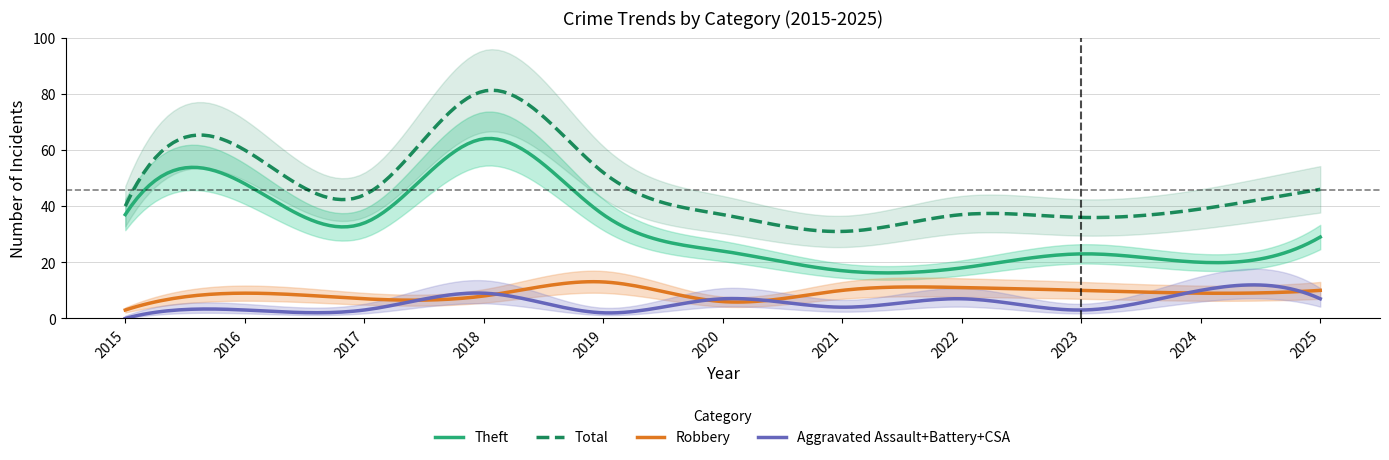

What is the value of the Theft point at the 7th from the left?

17